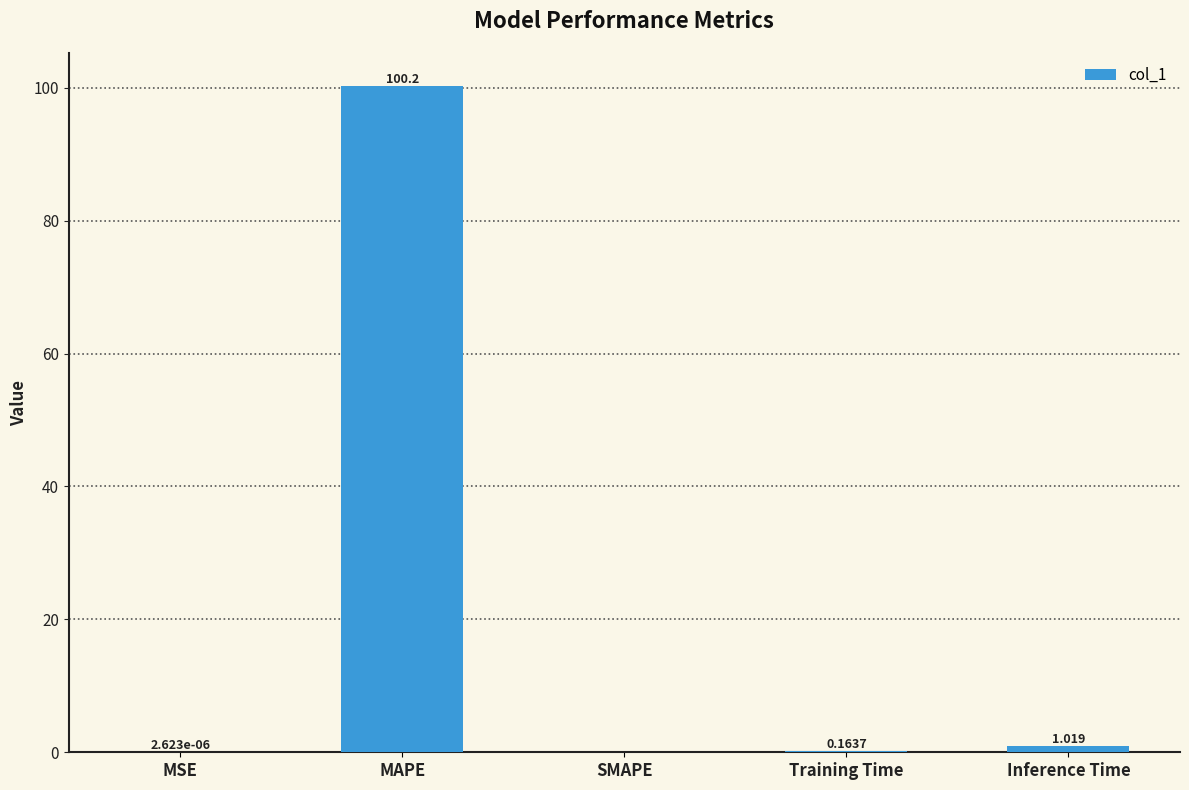

Where is the data nearest to the value 50?

Inference Time